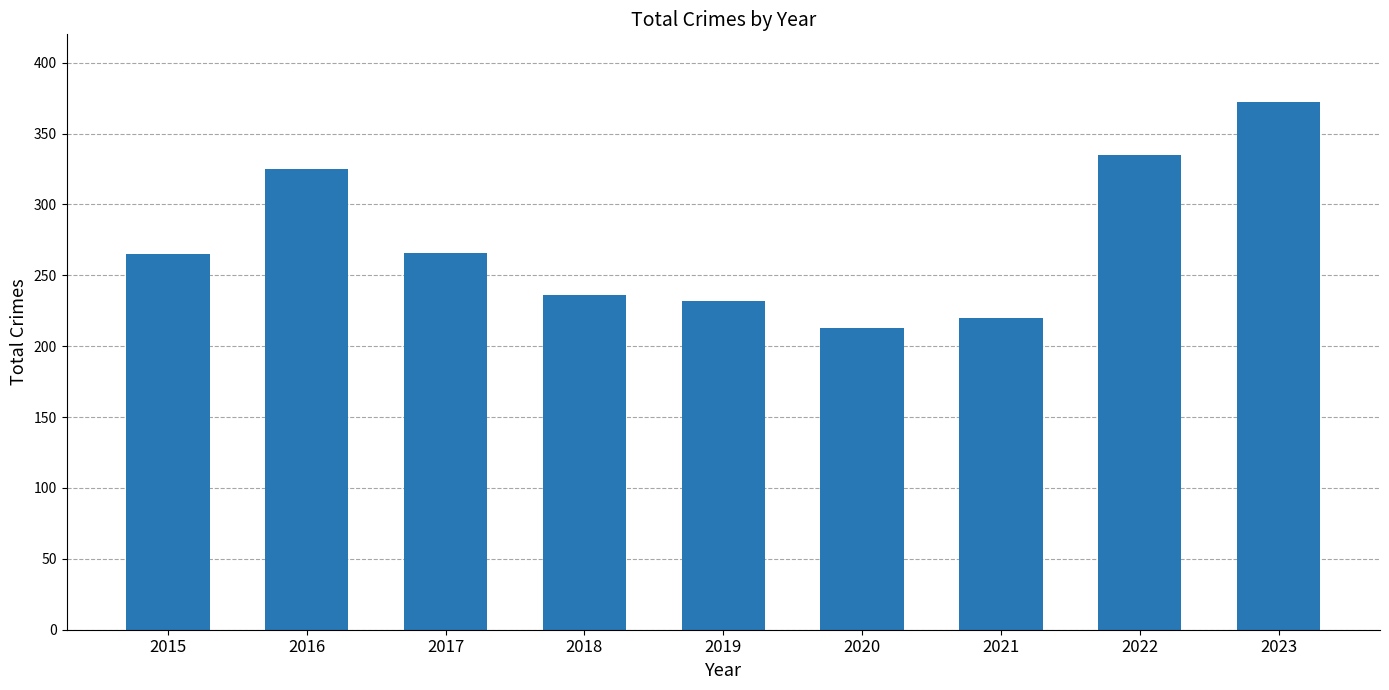

What is the greatest value displayed?

372